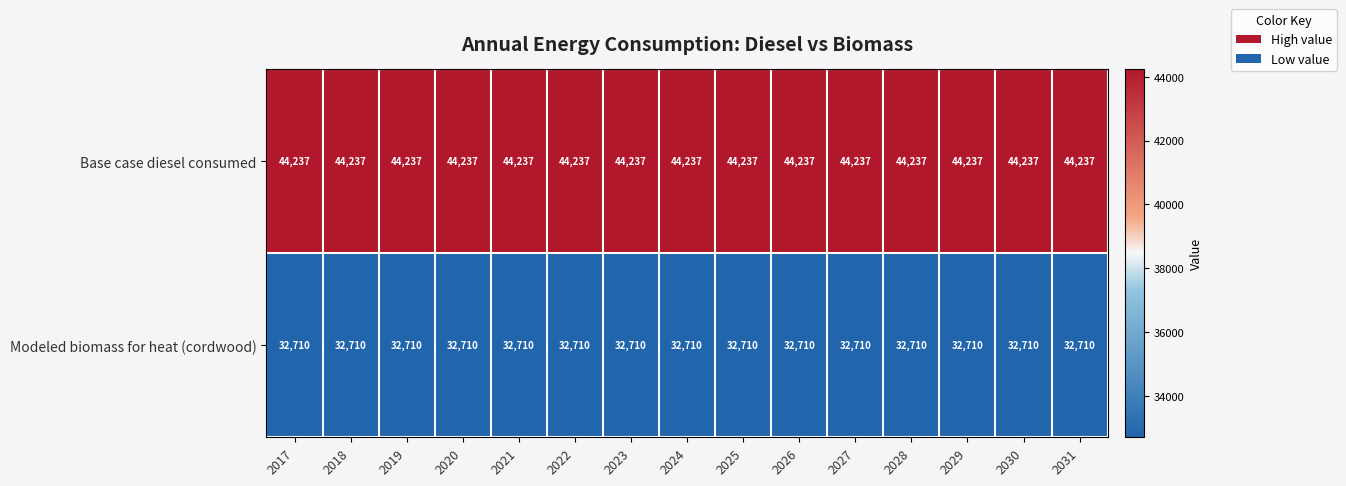

What is the lowest value of the Modeled biomass for heat (cordwood) series?

32710